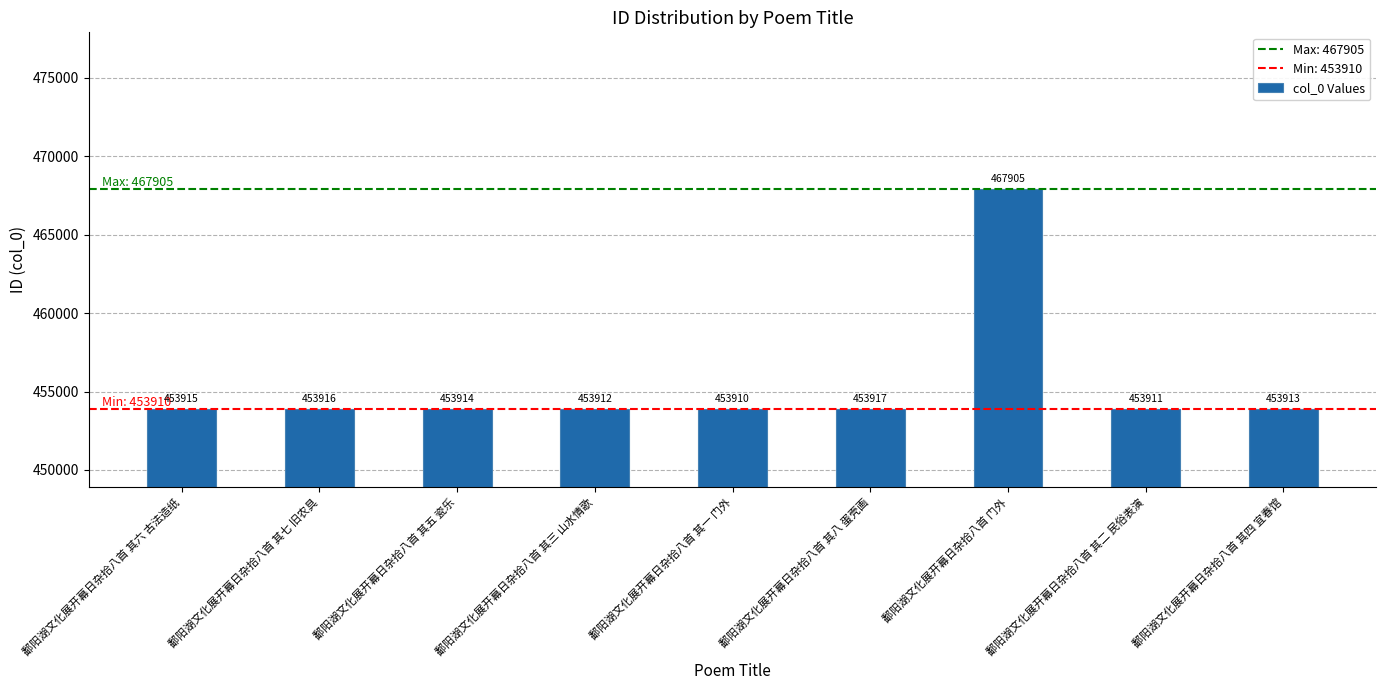

What is the change in value from 鄱阳湖文化展开幕日杂拾八首 其六 古法造纸 to 鄱阳湖文化展开幕日杂拾八首 其四 宜春馆?

-2